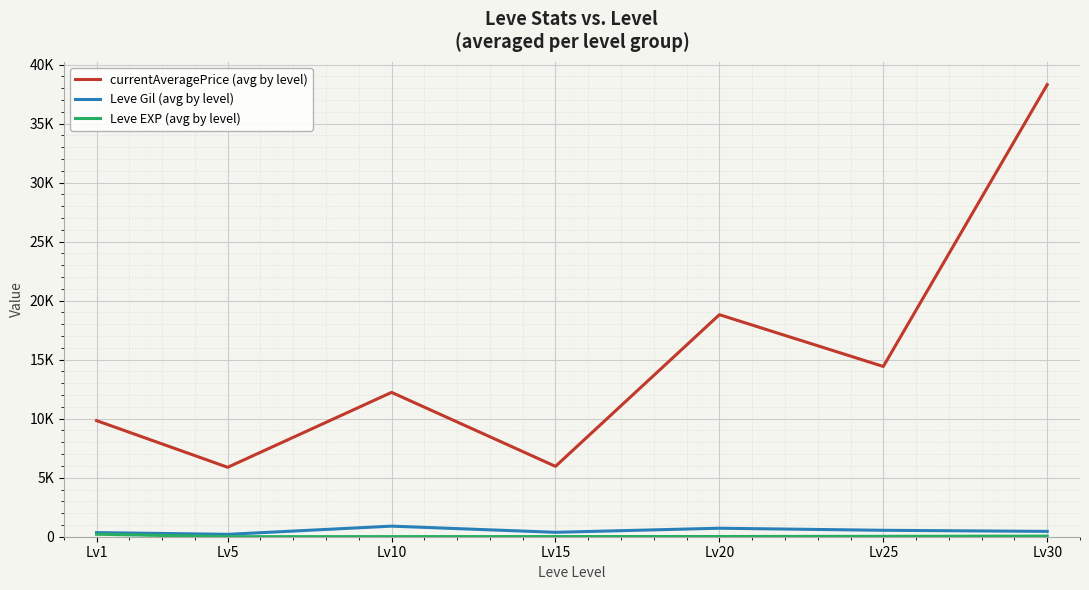

Which series has the widest spread of values?

currentAveragePrice (avg by level)